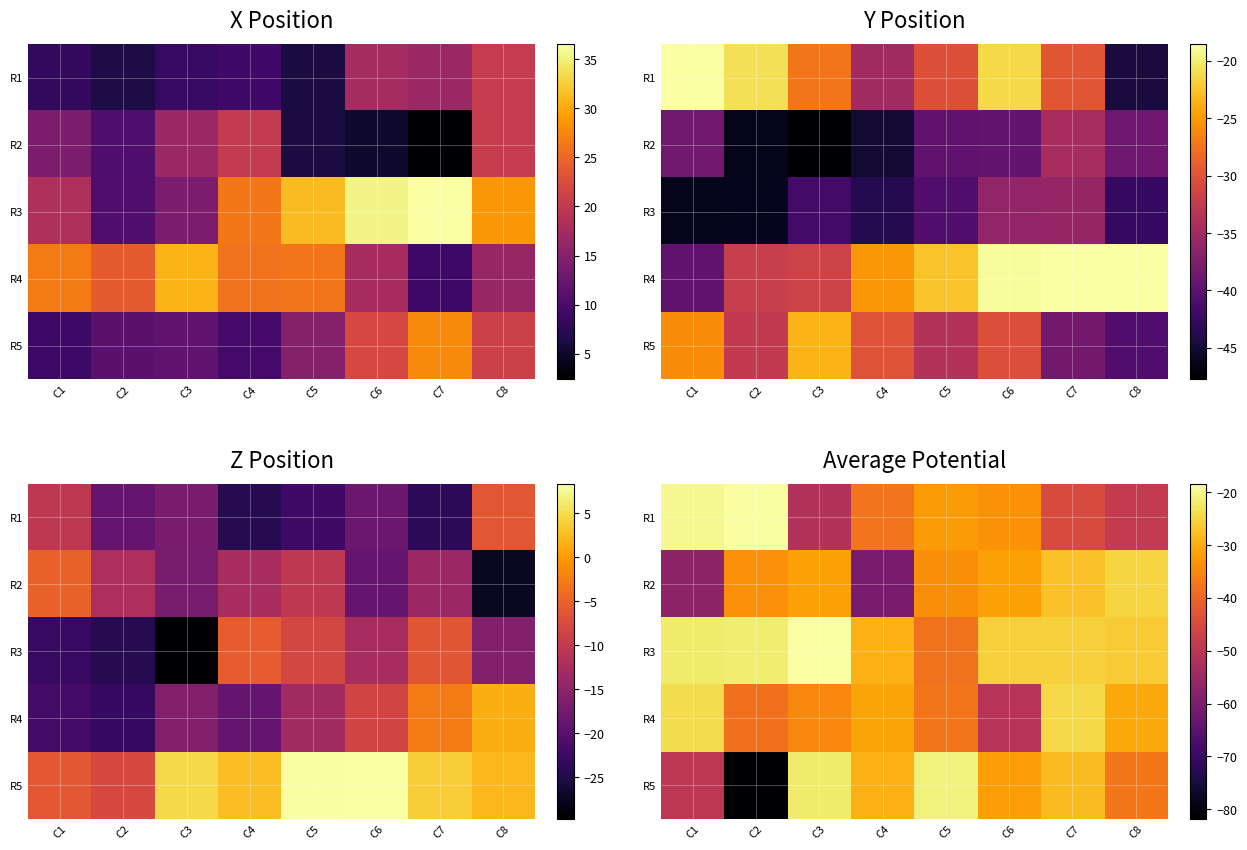

True or false: R2 has a value of -34.2 at C5.

True